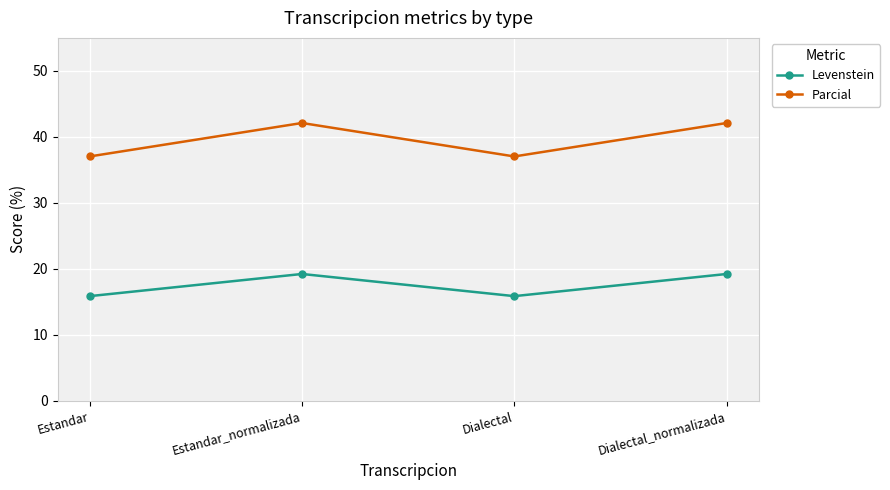

What is the total value across all series at Dialectal_normalizada?

61.3